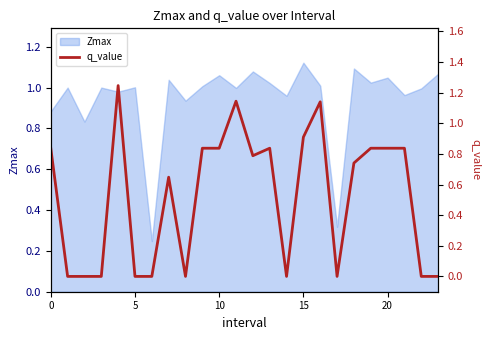

How many values are above zero?

14